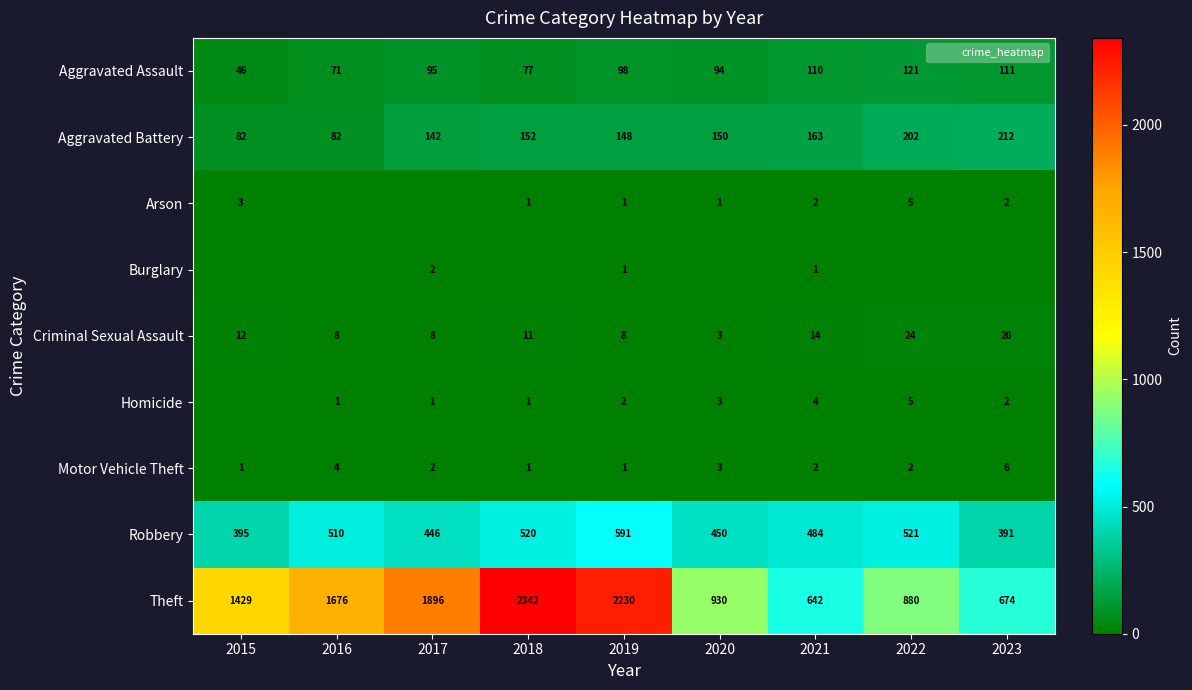

Rank the series by their maximum value, from highest to lowest.

Theft, Robbery, Aggravated Battery, Aggravated Assault, Criminal Sexual Assault, Motor Vehicle Theft, Arson, Homicide, Burglary